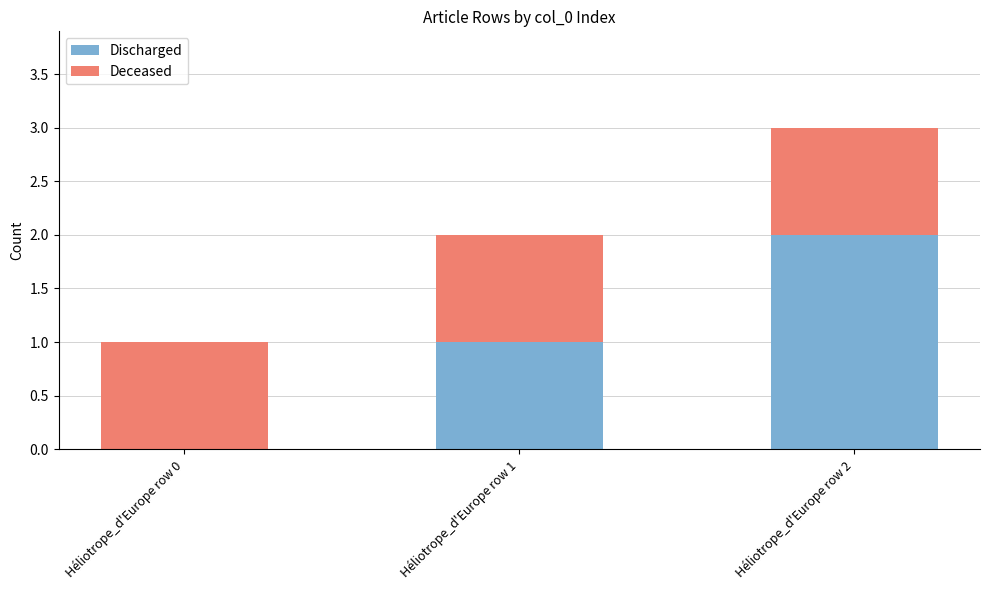

Is it true that Discharged equals 0 at Héliotrope_d'Europe row 0?

True